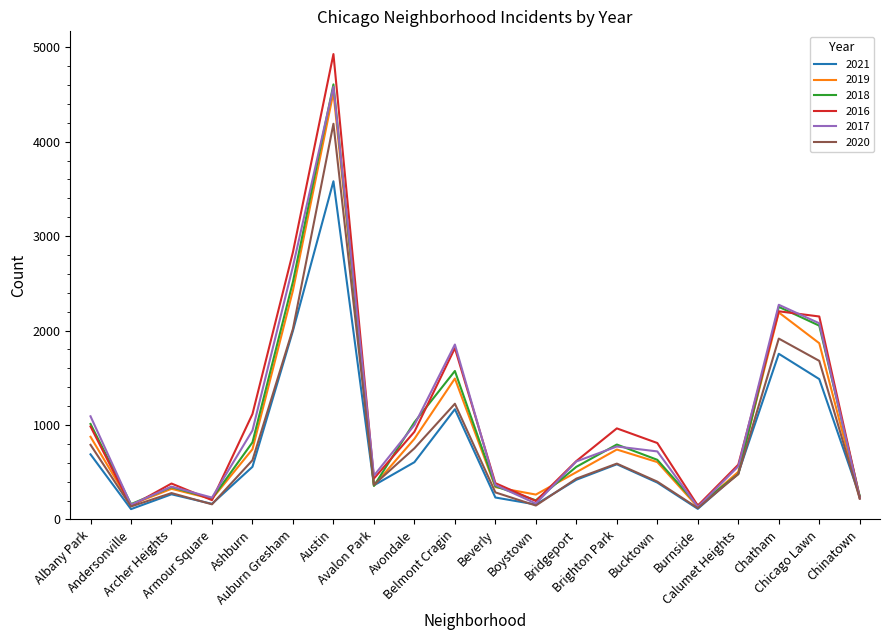

What is the smallest value displayed?

109